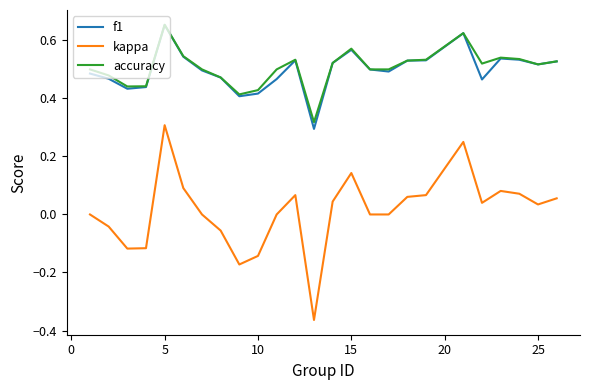

Which series has the largest range (max minus min)?

kappa